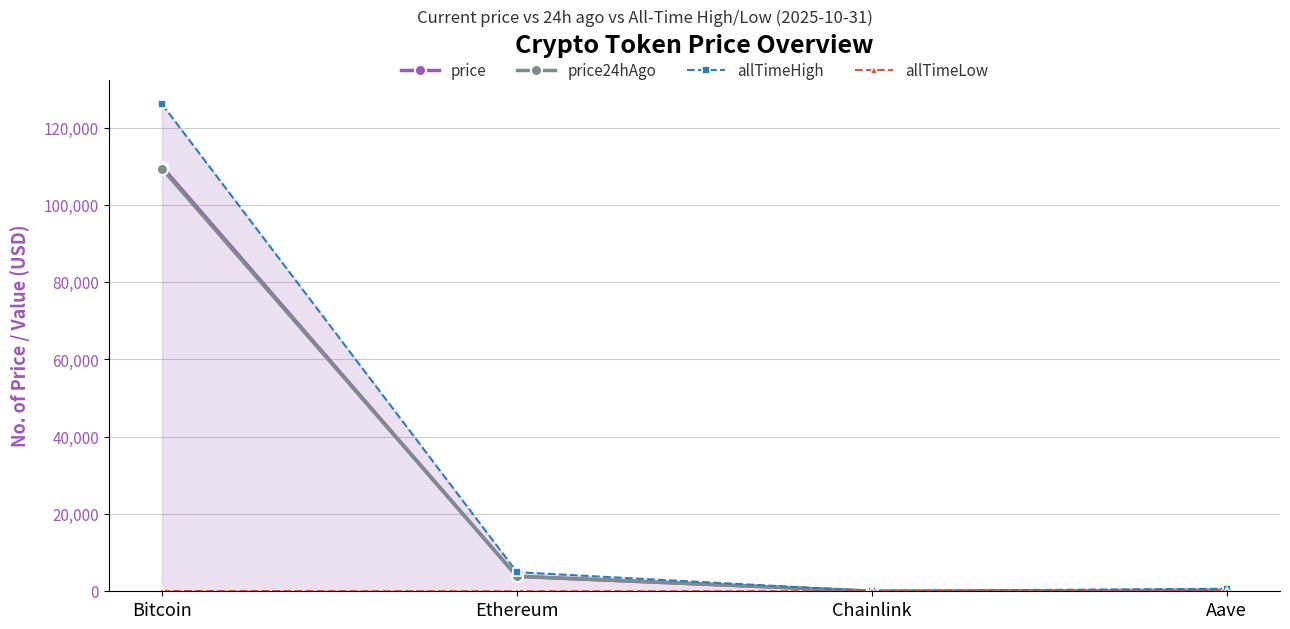

Where is the first local minimum for price?

Chainlink